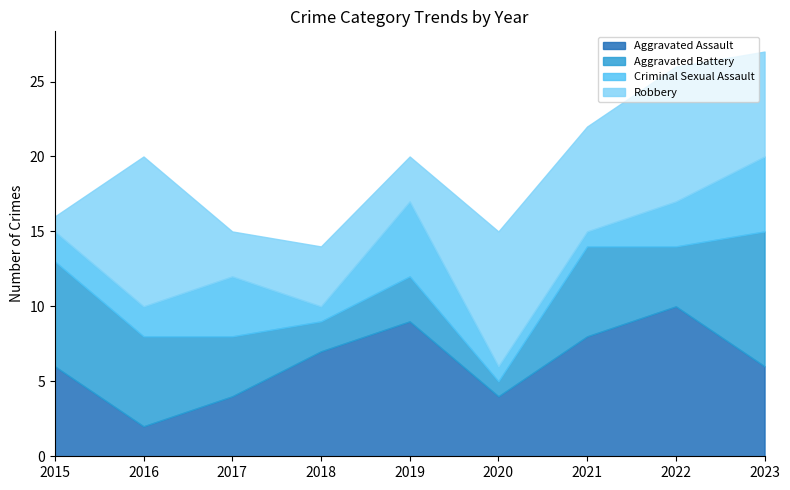

How many lines are shown in the chart?

4